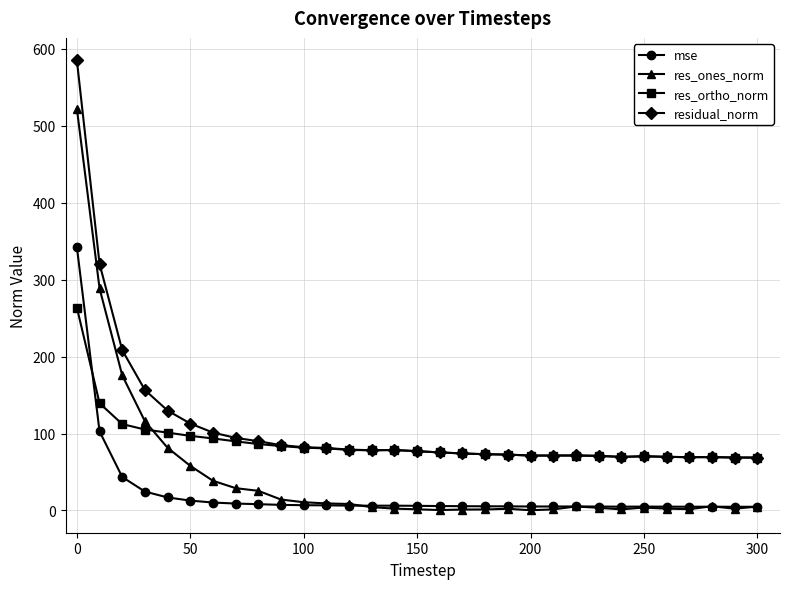

Does the chart have visible grid lines?

Yes